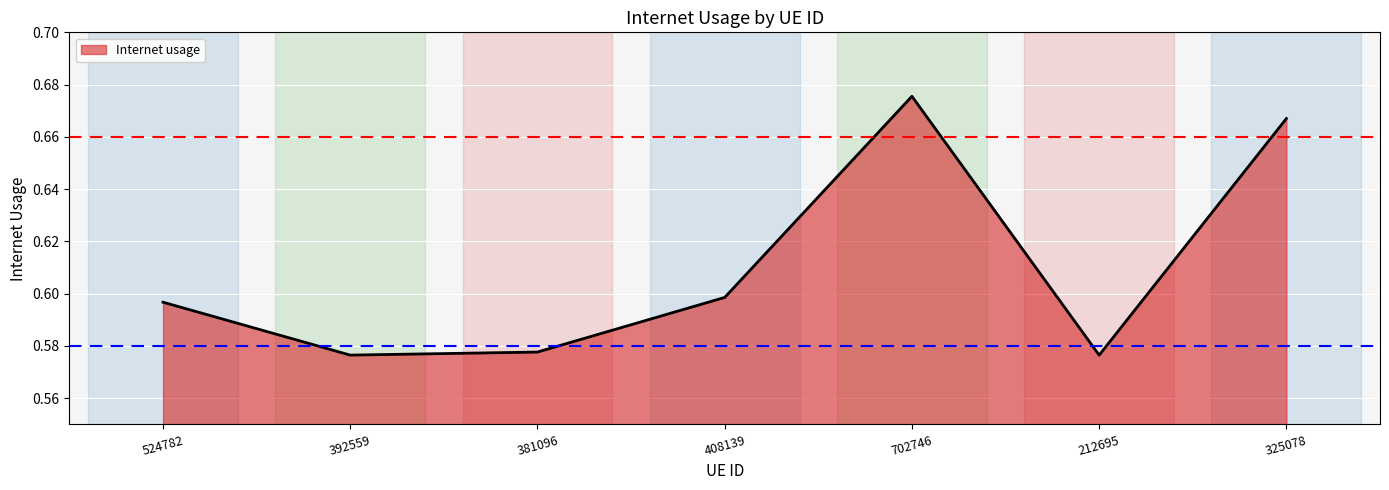

Is it true that the value at 381096 is 0.2?

False